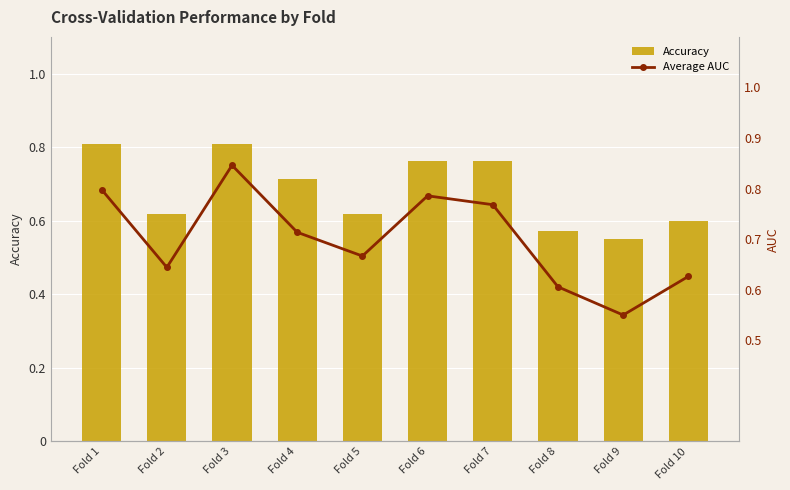

What is the minimum value for Accuracy?

0.6